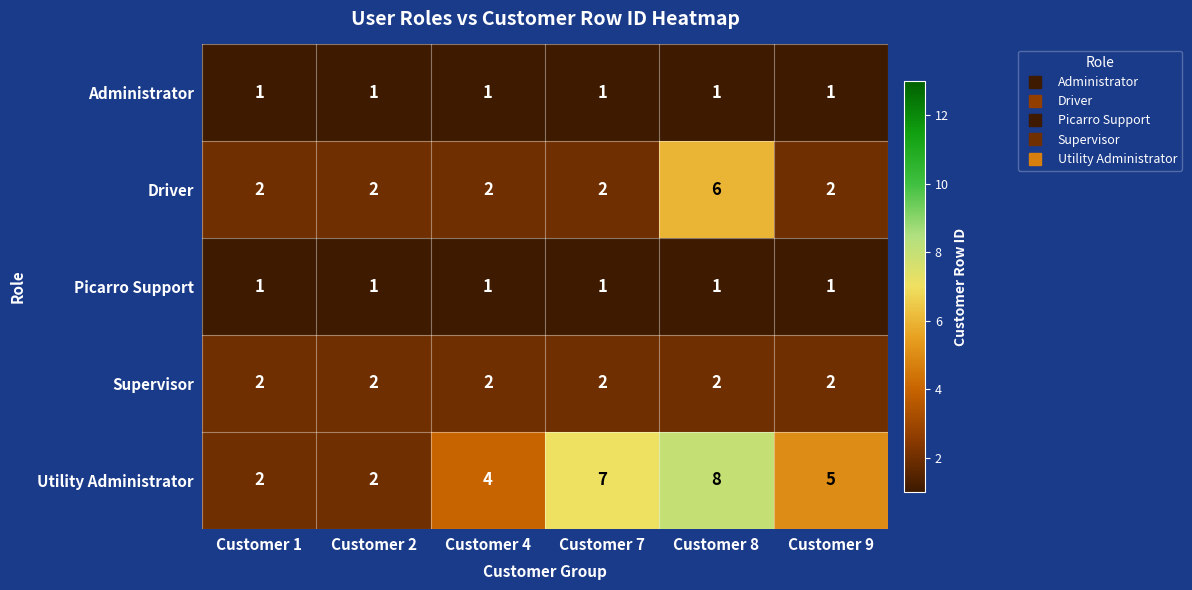

What is the total value across all series at Customer 8?

18